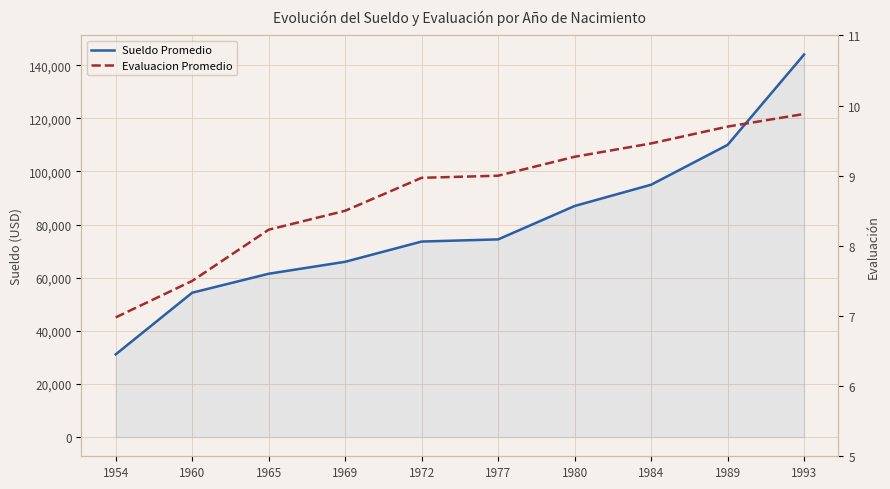

Which series changed the most between 1960 and 1993?

Sueldo Promedio